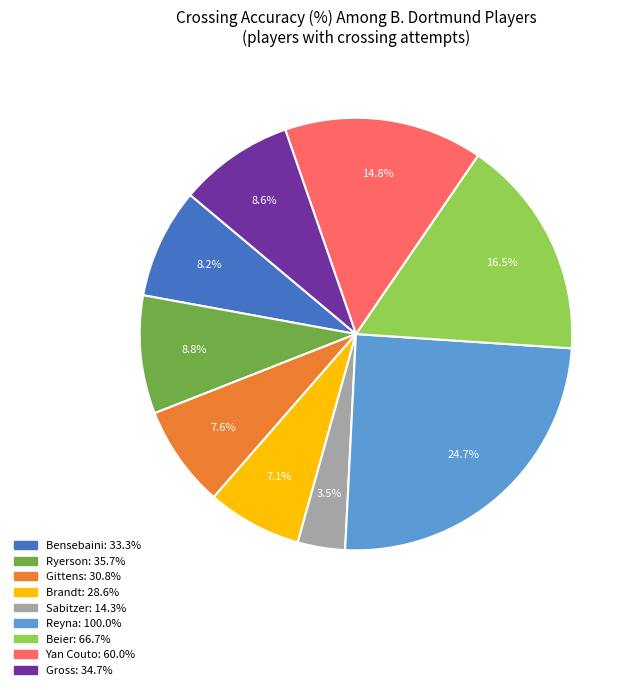

Is there a majority slice in this chart?

No